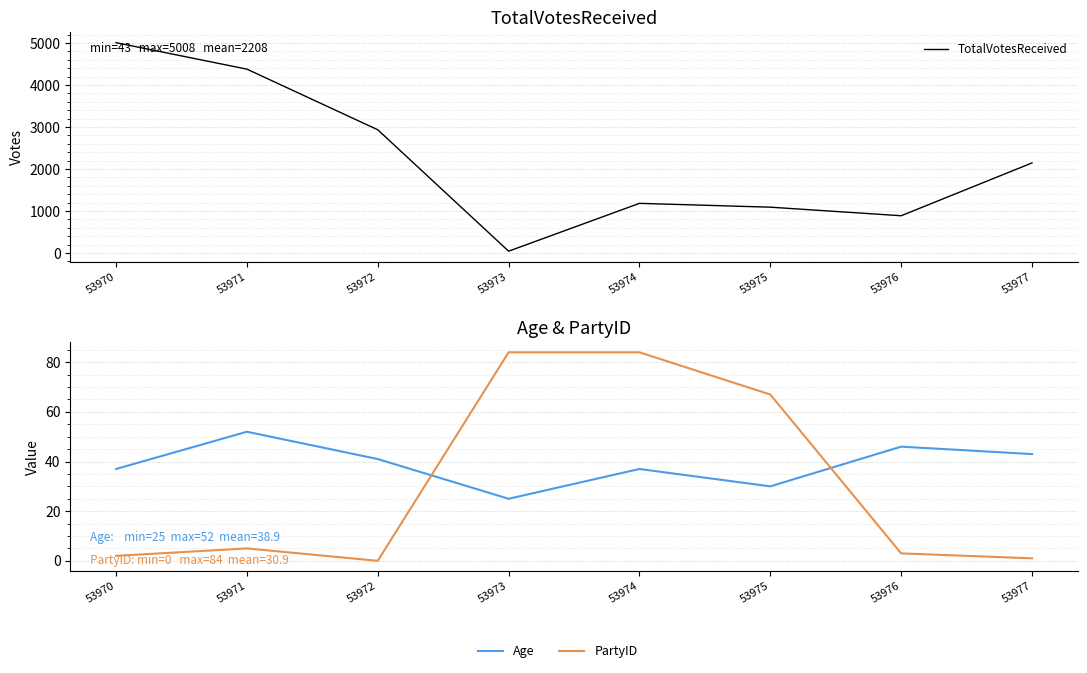

The value of PartyID at 53970 is 1. True or false?

False